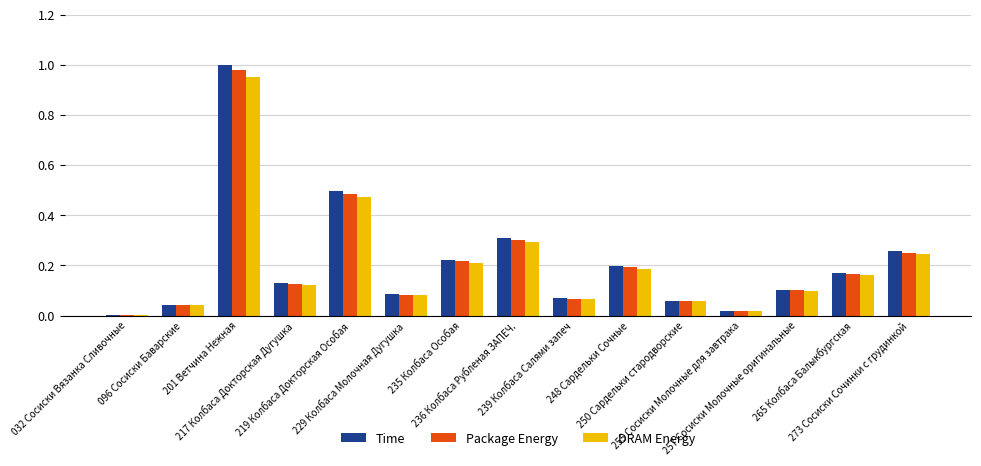

The Package Energy series shows 0.0 at 257 Сосиски Молочные оригинальные. True or false?

False